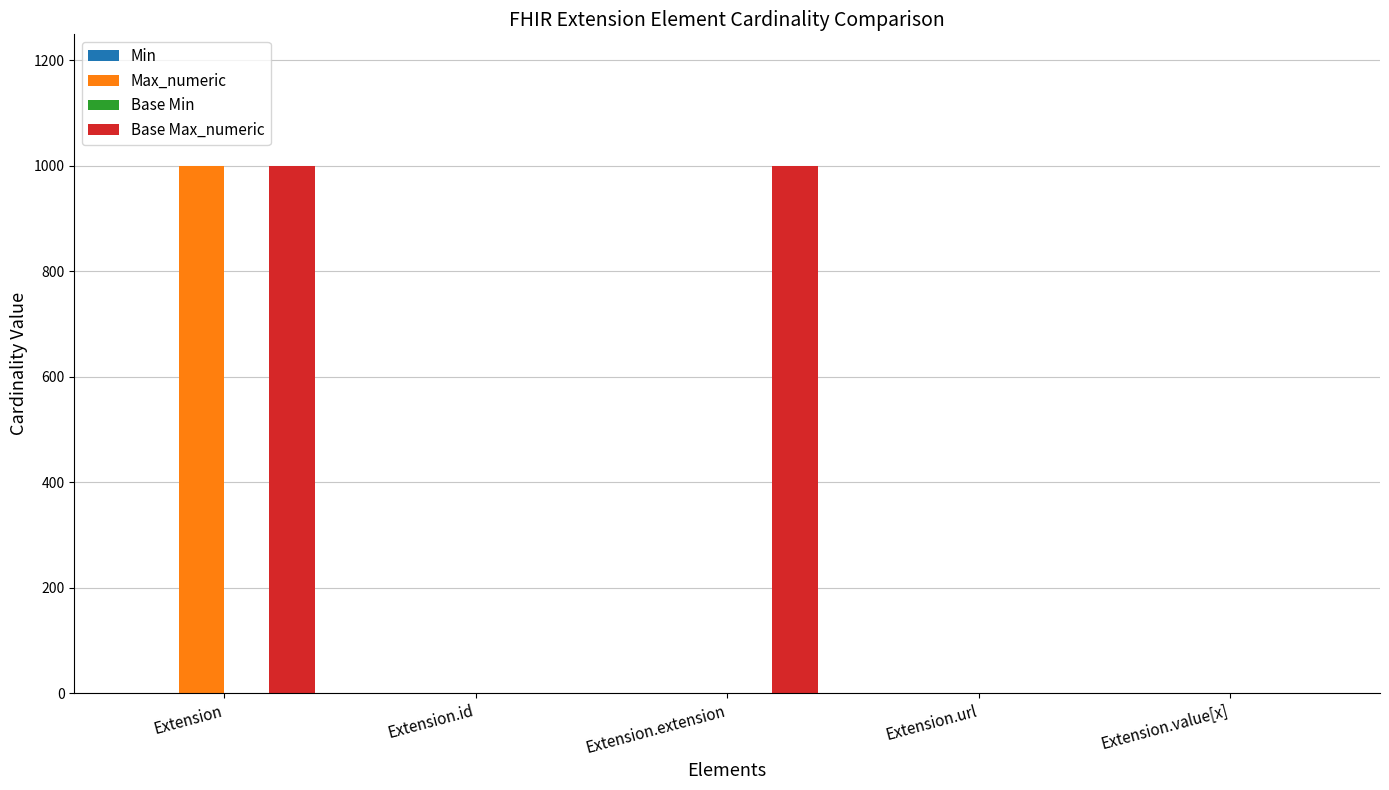

The value of Base Max_numeric at Extension is 440. True or false?

False